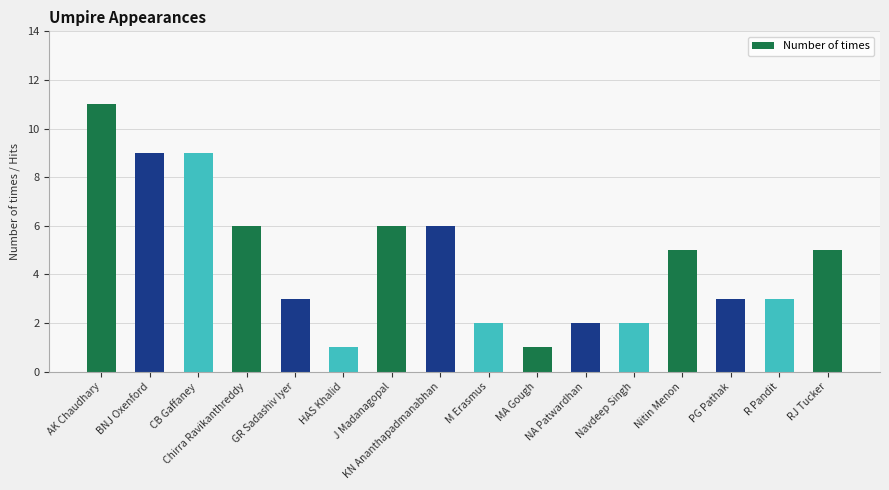

Is it true that the value at R Pandit is 3?

True